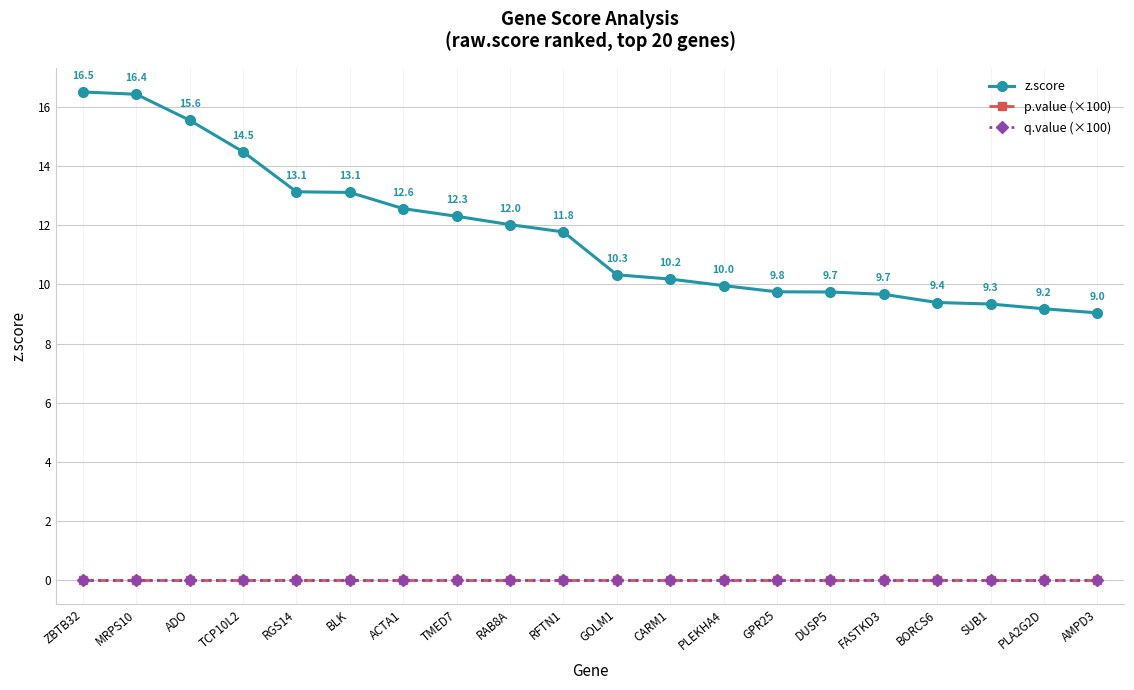

True or false: z.score and p.value (×100) cross at least once.

False